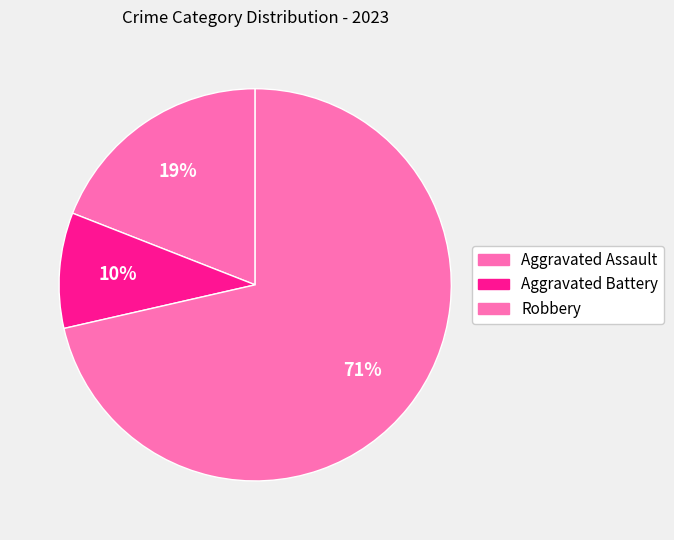

How many segments does this pie chart have?

3